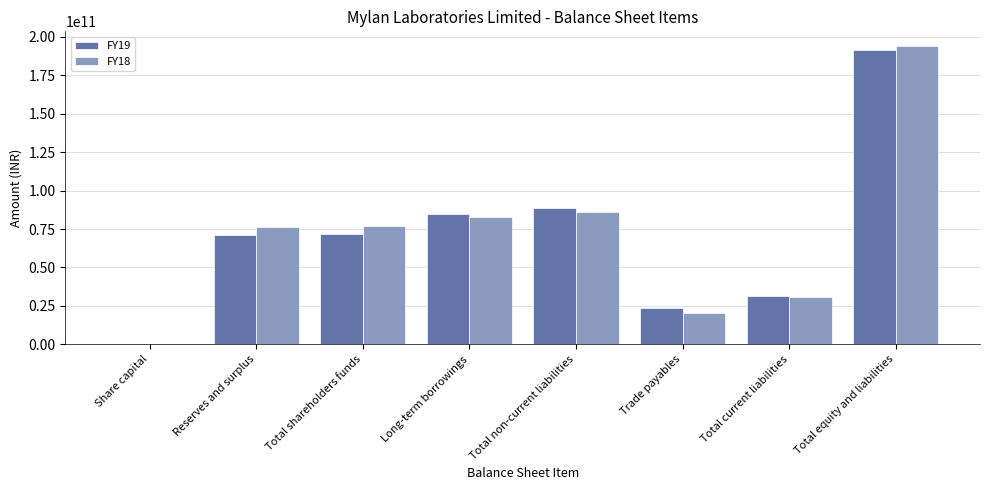

Between Reserves and surplus and Total equity and liabilities, which series saw the biggest shift?

FY19